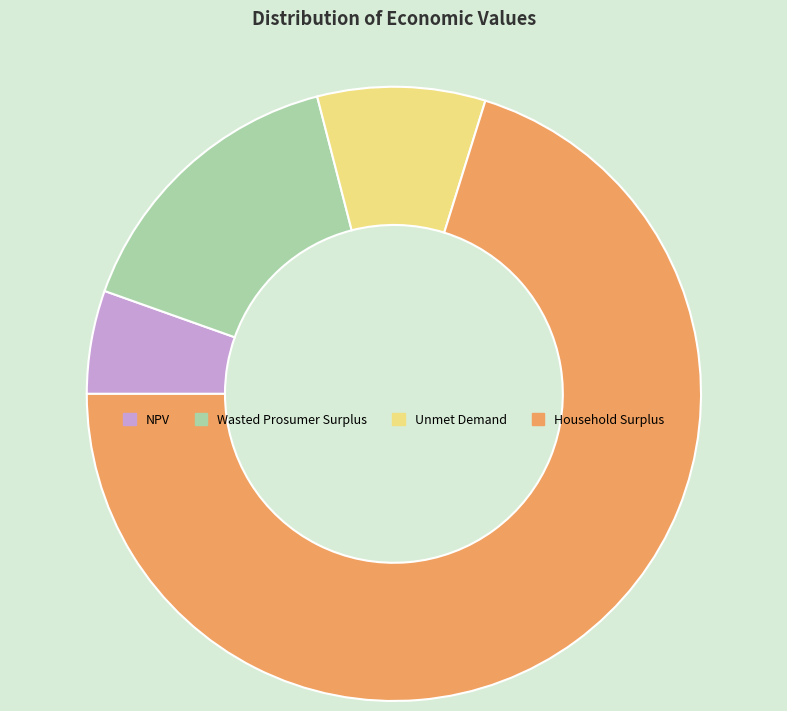

Which has a higher value, NPV or Household Surplus?

Household Surplus